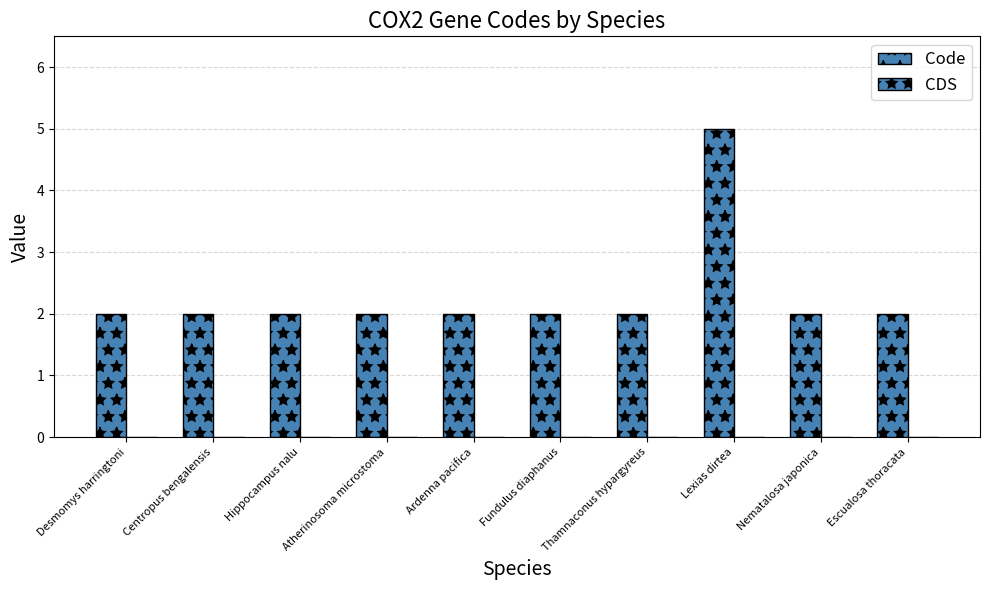

What is the maximum value shown in the chart?

5